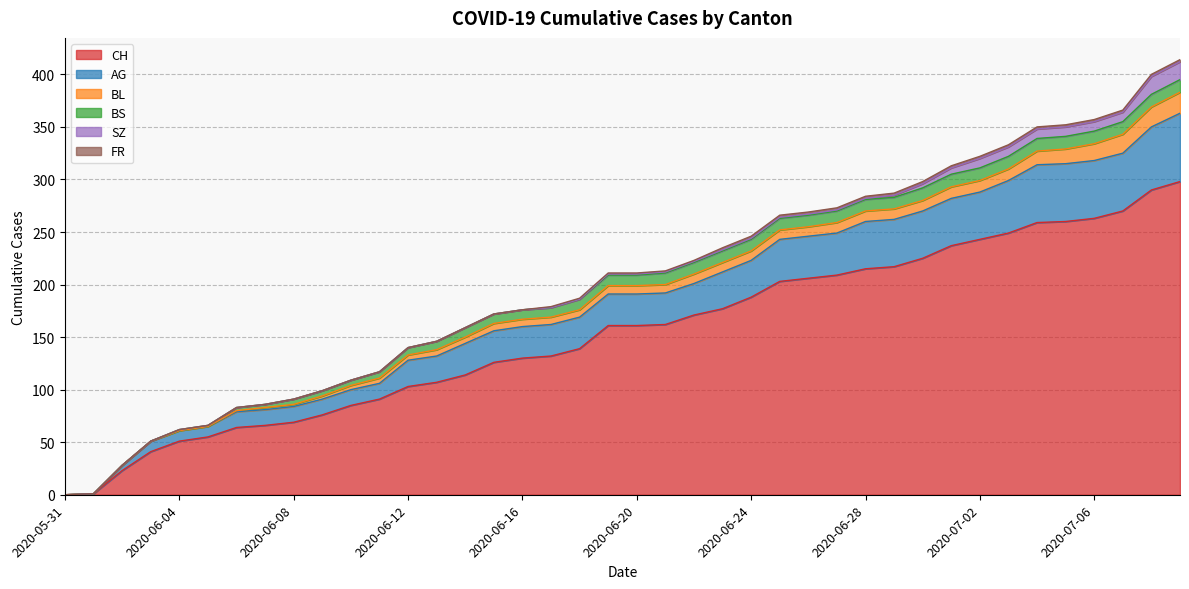

What is the sum of all BS values?

329